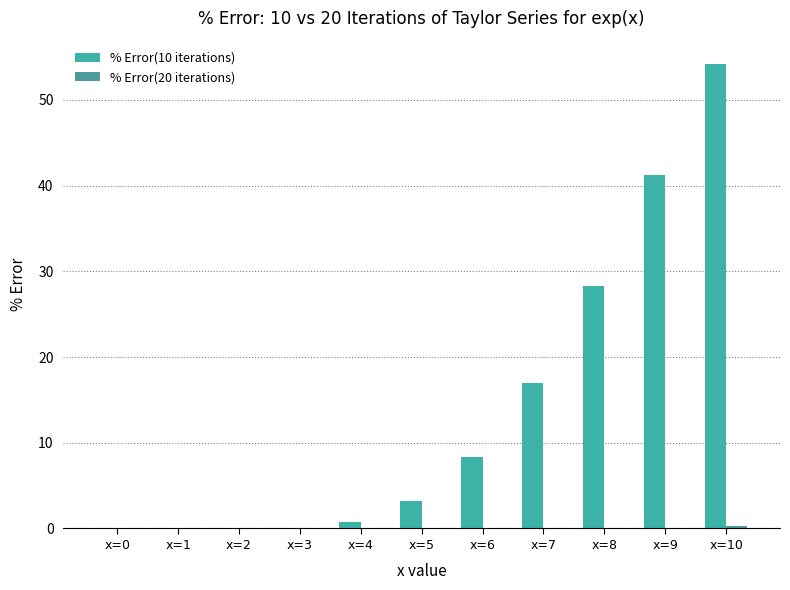

What is the sum of the % Error(10 iterations) values at x=8 and x=10?

82.5